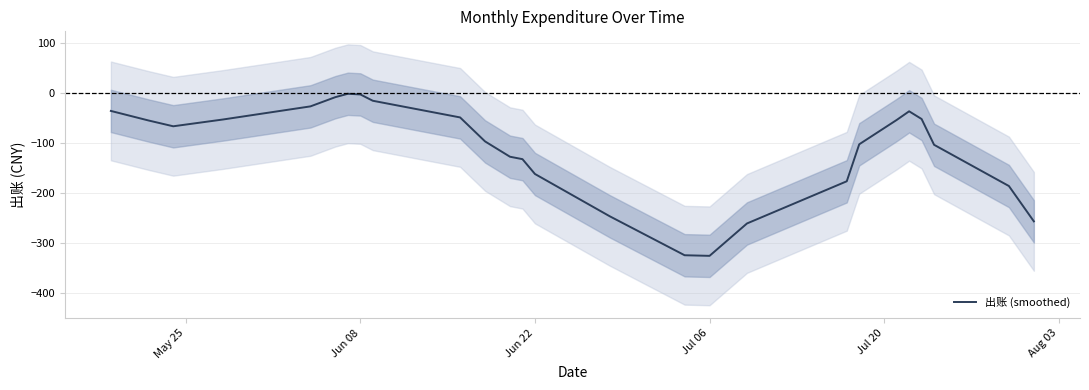

What is the minimum value for 出账 (smoothed)?

-326.3